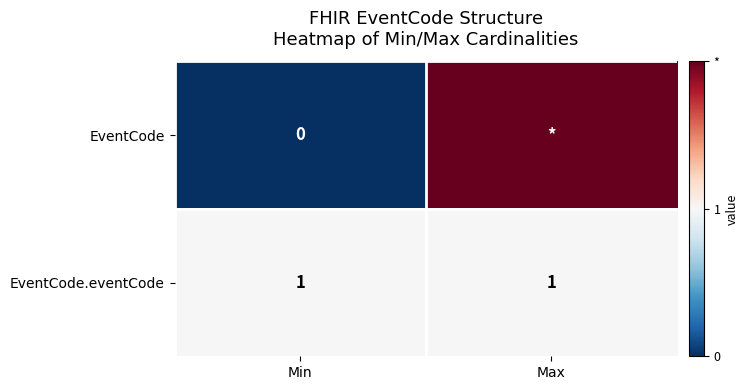

At Min, list the series in order from largest to smallest.

EventCode.eventCode, EventCode